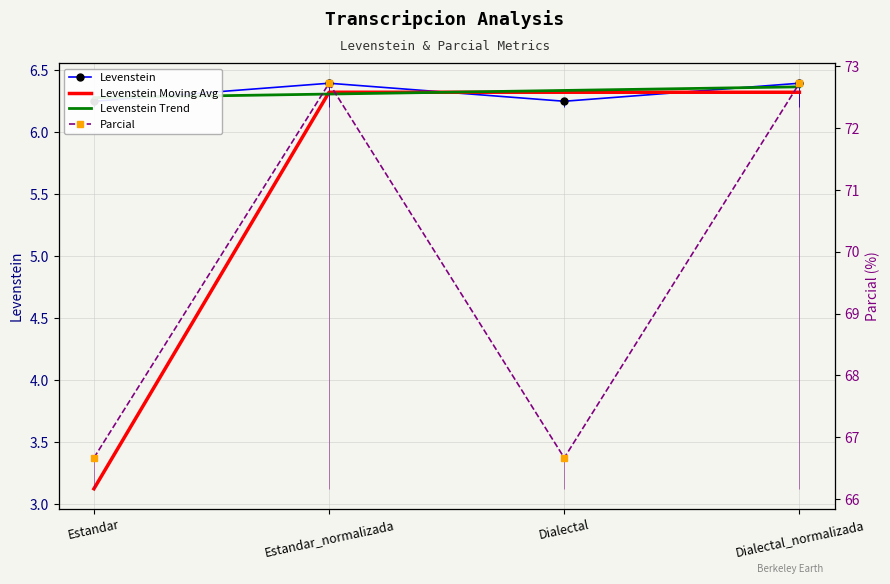

Reading right to left, transcribe all the data shown in this chart.

Levenstein: 6.4	6.2	6.4	6.2
Levenstein Moving Avg: 6.3	6.3	6.3	3.1
Levenstein Trend: 6.4	6.3	6.3	6.3
Parcial: 72.7	66.7	72.7	66.7